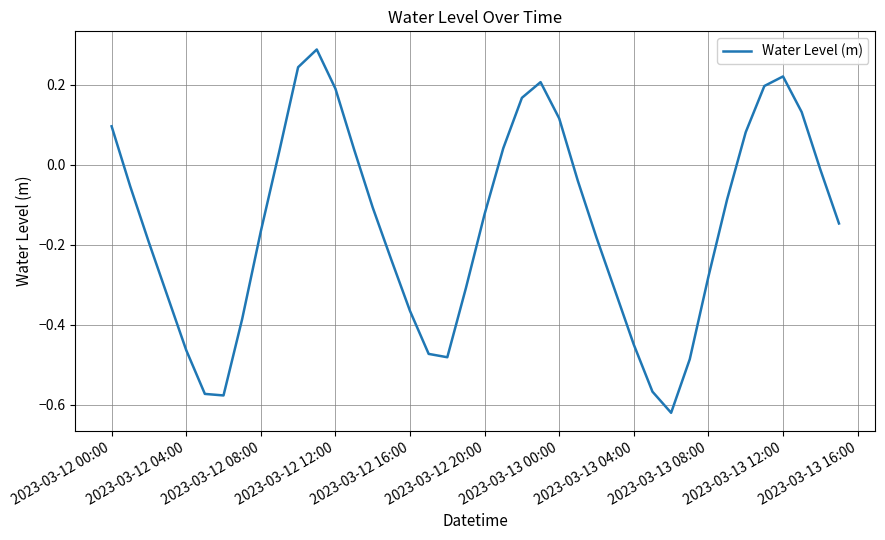

What is the difference between the maximum and minimum values?

0.9